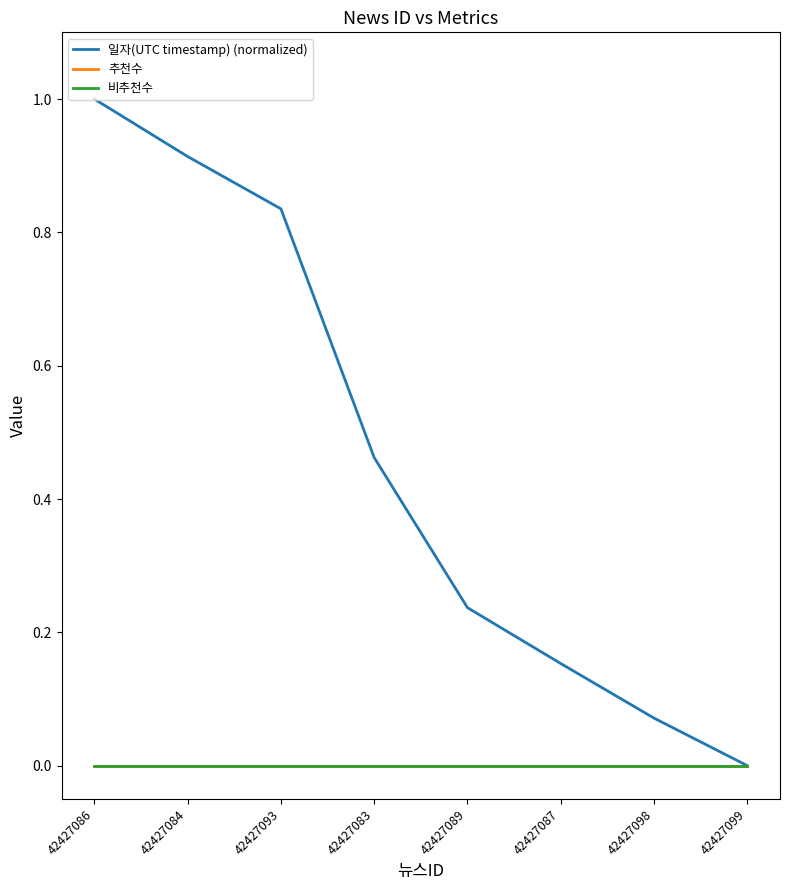

Which series has the largest range (max minus min)?

일자(UTC timestamp) (normalized)